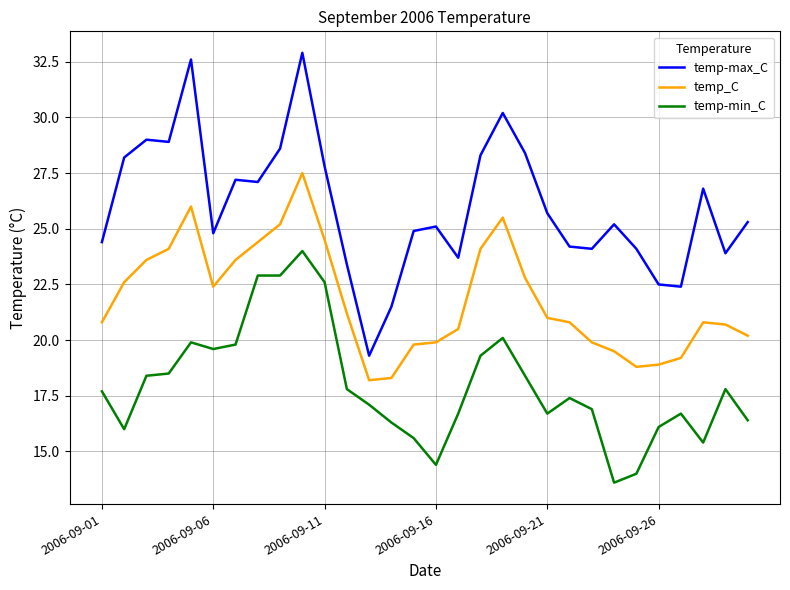

What are all the series names shown in the legend?

temp-max_C, temp_C, temp-min_C